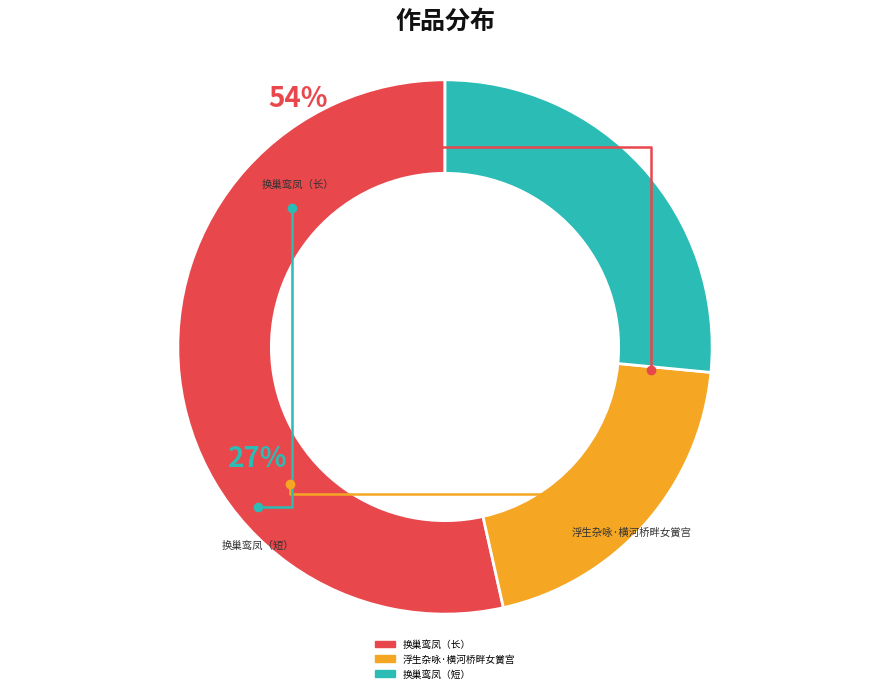

How many segments does this pie chart have?

3